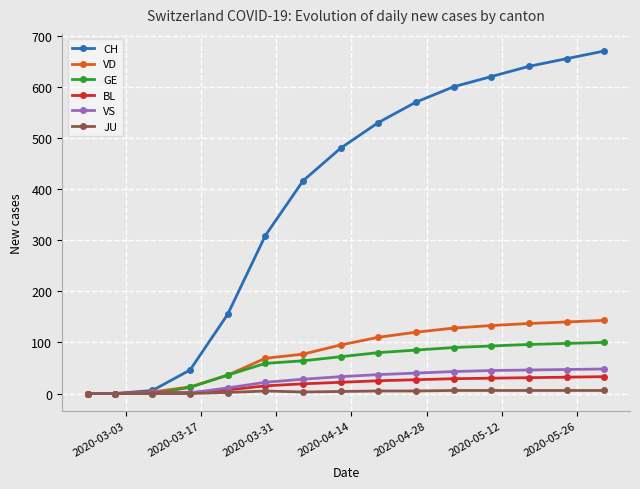

At how many categories does at least one series exceed 192?

10